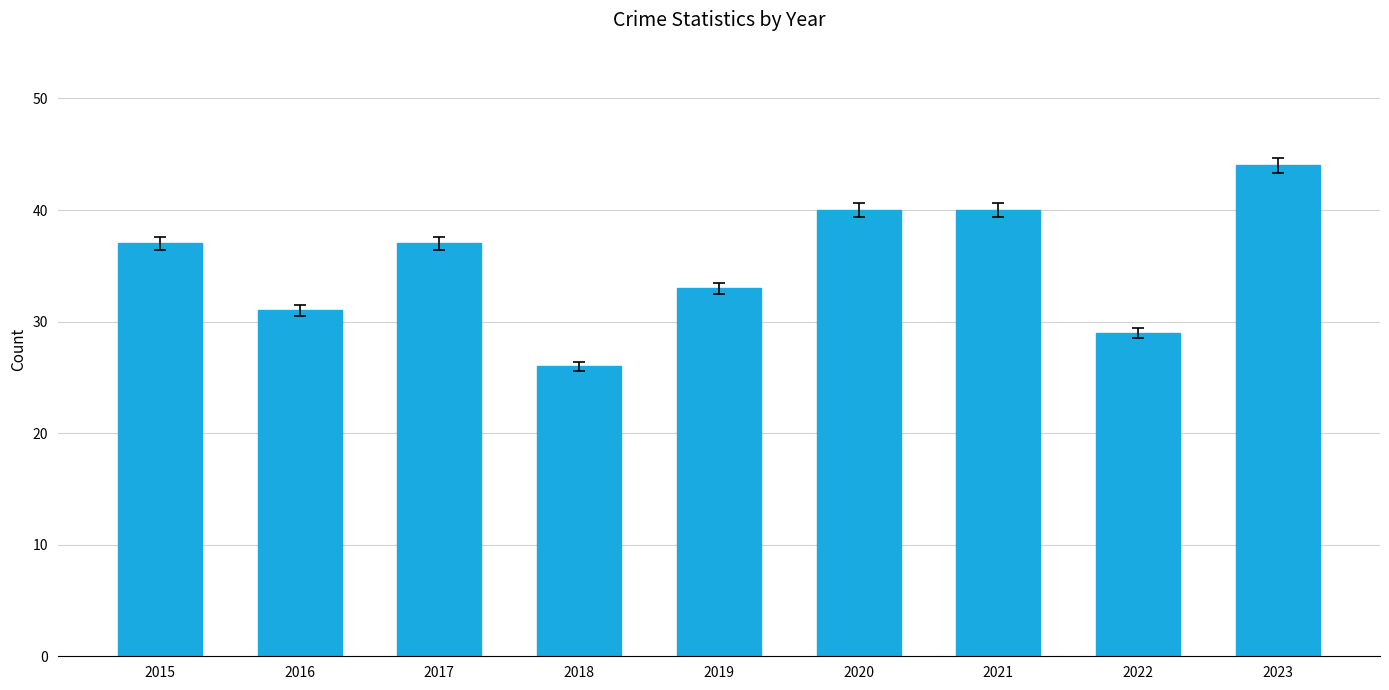

Reading left to right, list all the values displayed in this chart.

2015=37	2016=31	2017=37	2018=26	2019=33	2020=40	2021=40	2022=29	2023=44